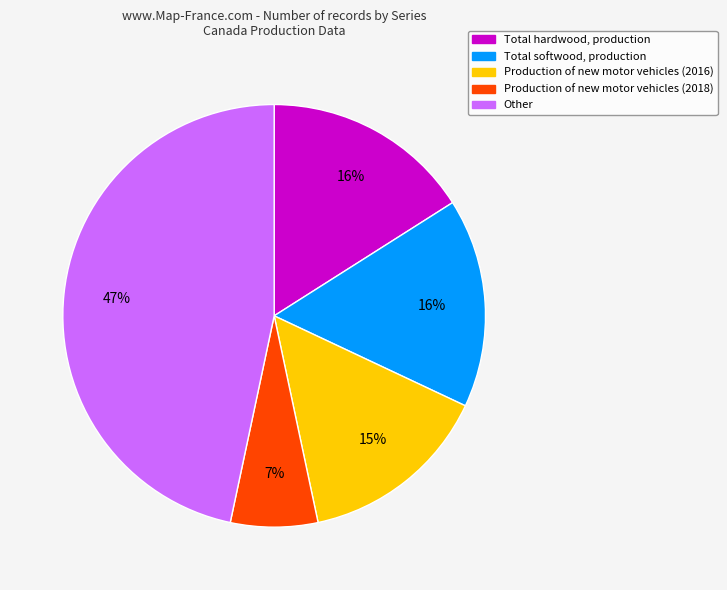

Which slice is the smallest?

Production of new motor vehicles (2018)